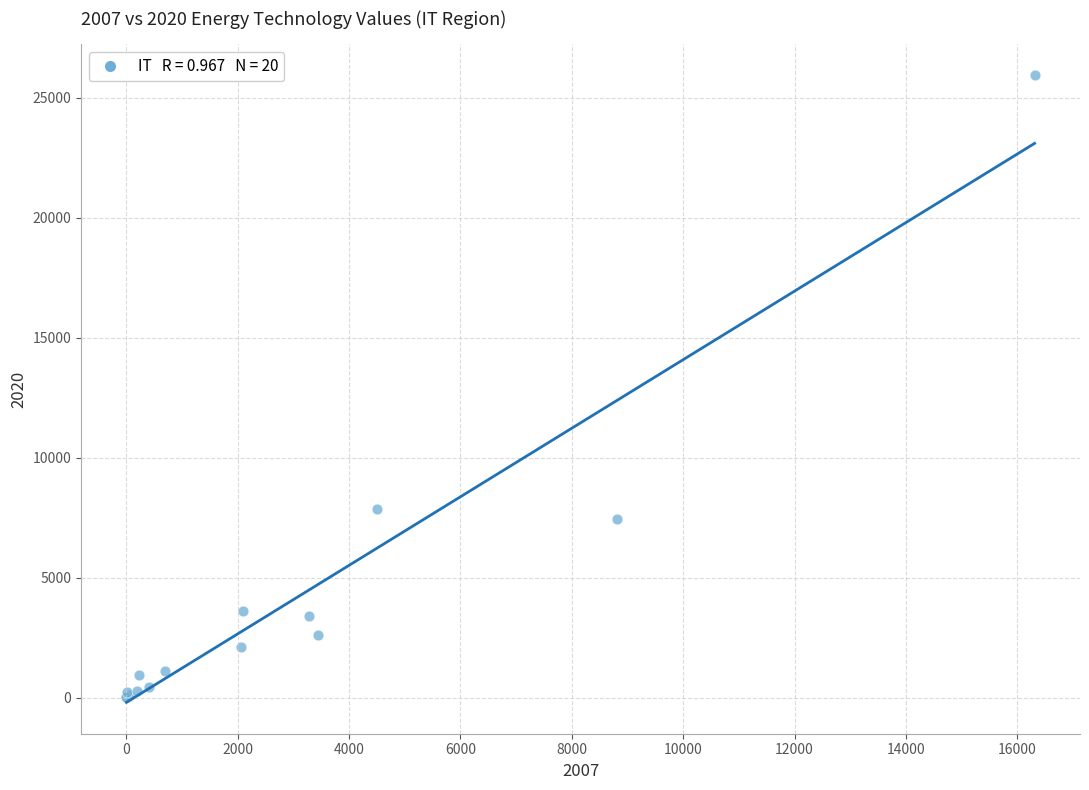

What Y value in the scatter plot is closest to 12970?

7866.9